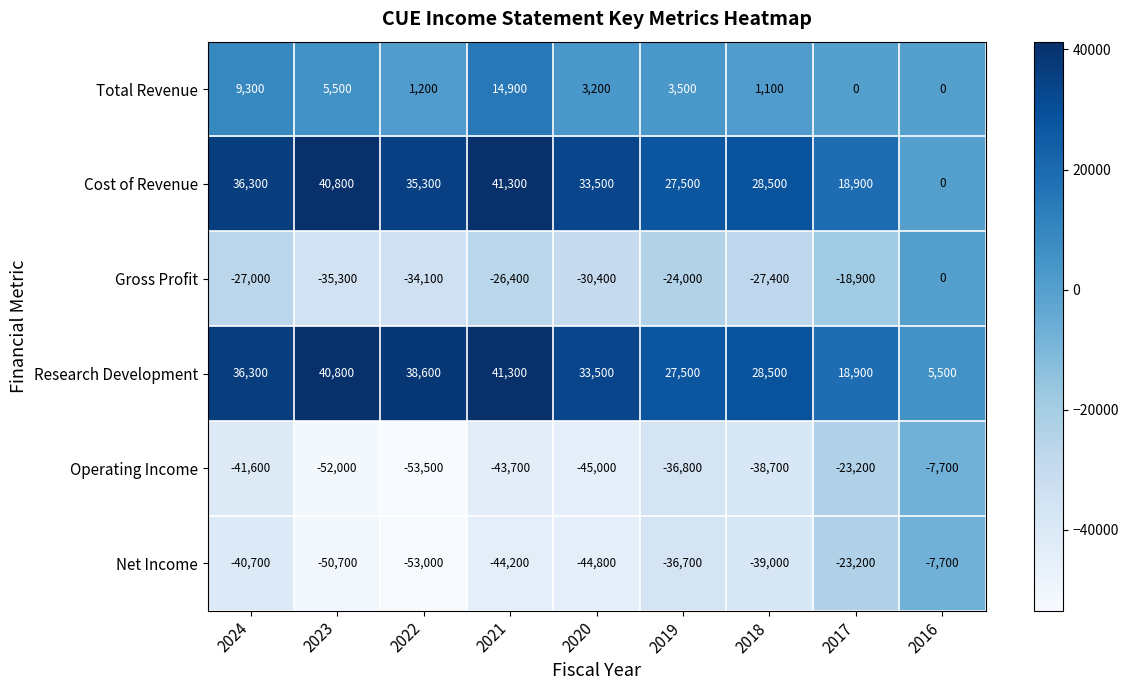

The Operating Income series shows -94095 at 2022. True or false?

False